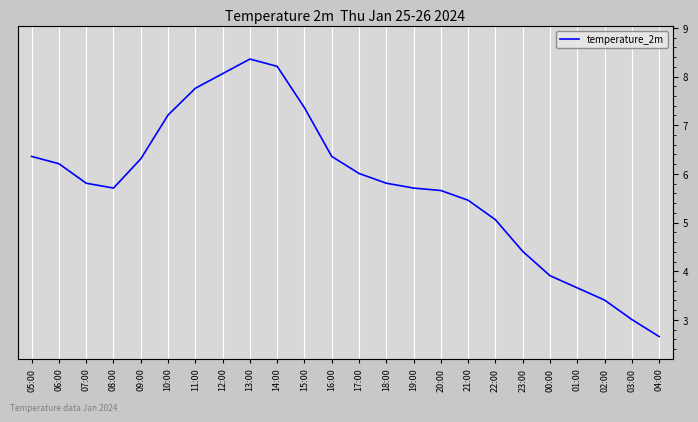

Rank the categories by value from highest to lowest.

13:00, 14:00, 12:00, 11:00, 15:00, 10:00, 05:00, 16:00, 09:00, 06:00, 17:00, 07:00, 18:00, 08:00, 19:00, 20:00, 21:00, 22:00, 23:00, 00:00, 01:00, 02:00, 03:00, 04:00